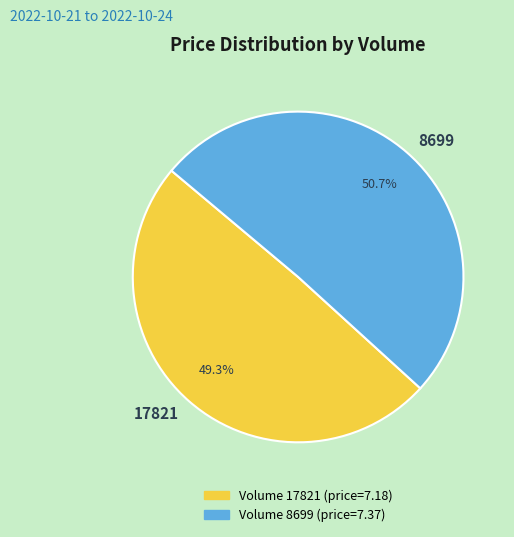

To the nearest percent, what is the combined percentage of 8699 and 17821?

100%